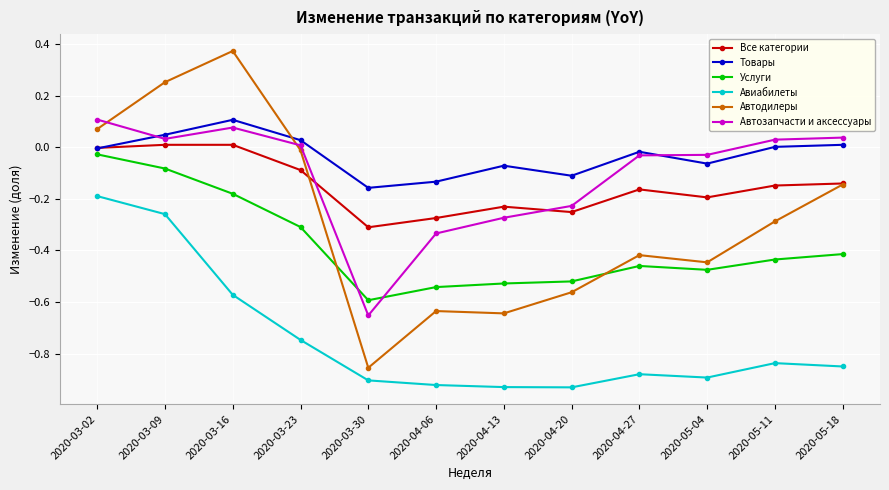

Where is the first local maximum for Автозапчасти и аксессуары?

2020-03-16